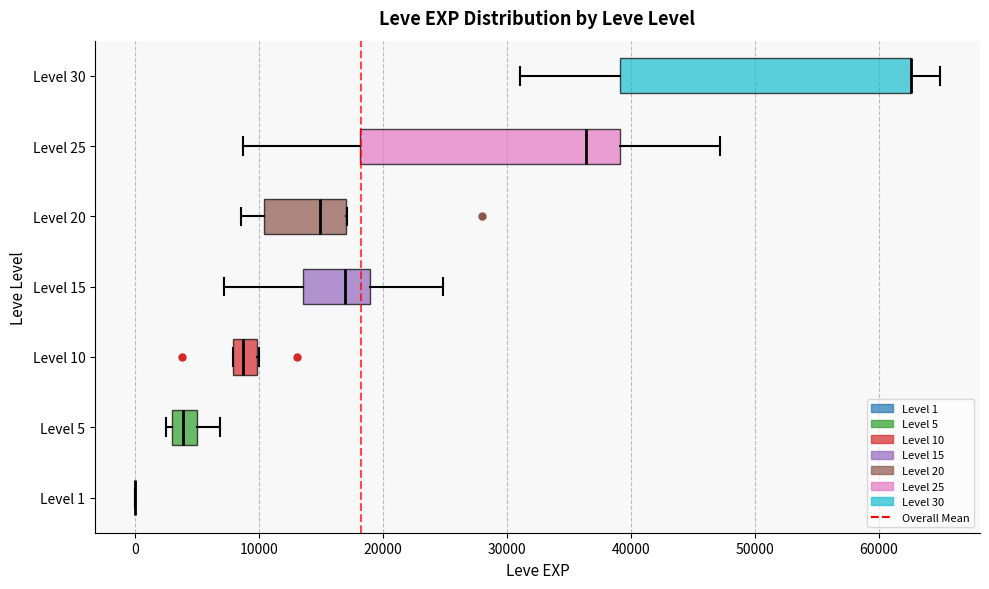

Comparing the boxes themselves (not the whiskers), which one is the widest?

Level 30